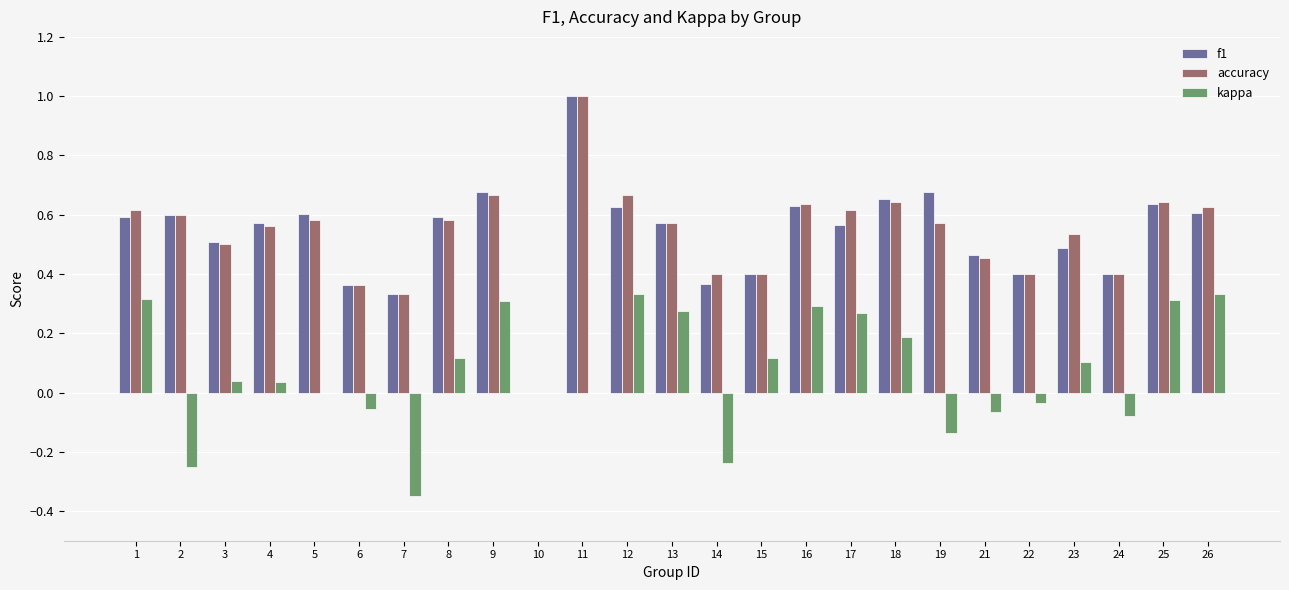

Between 19 and 25, which series saw the biggest shift?

kappa